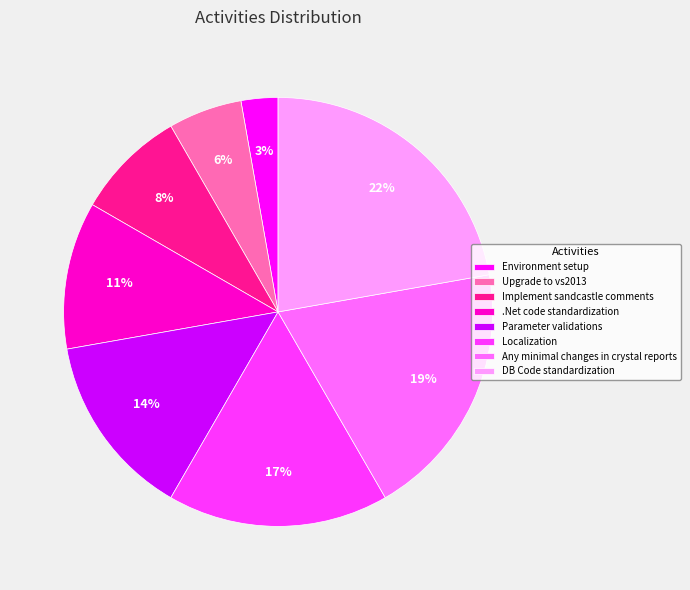

Rank the categories by value from lowest to highest.

Environment setup, Upgrade to vs2013, Implement sandcastle comments, .Net code standardization, Parameter validations, Localization, Any minimal changes in crystal reports, DB Code standardization